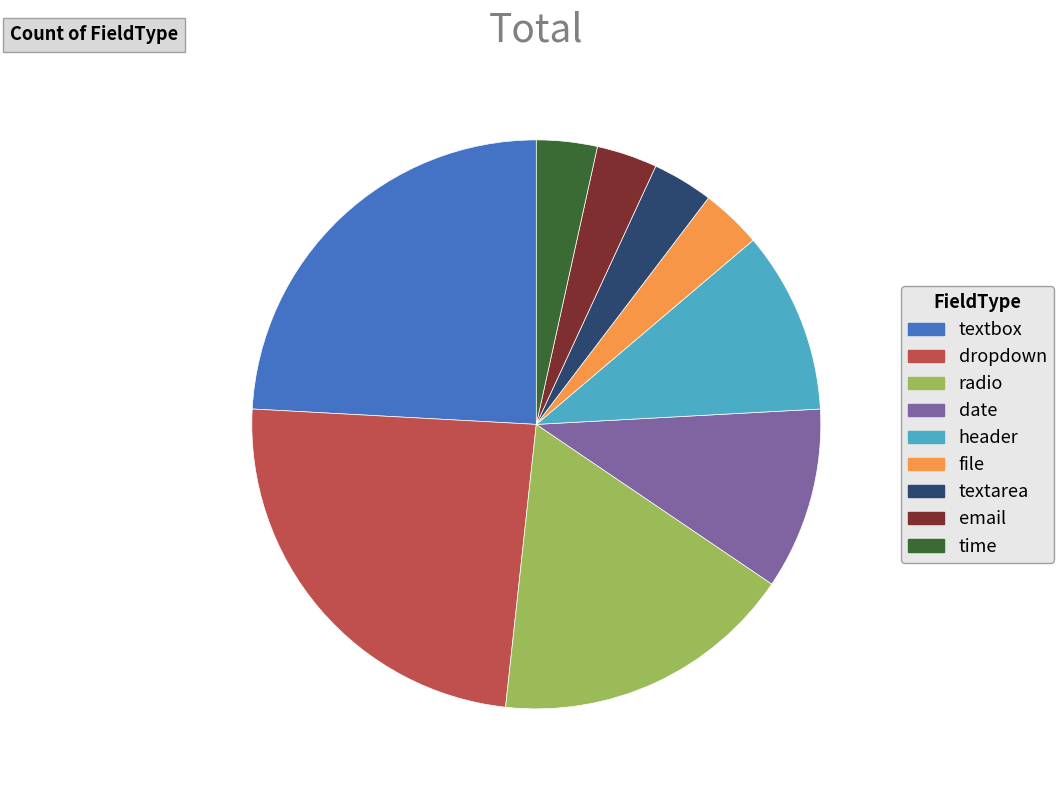

Approximately how many times larger is the value at textarea compared to file?

1.0